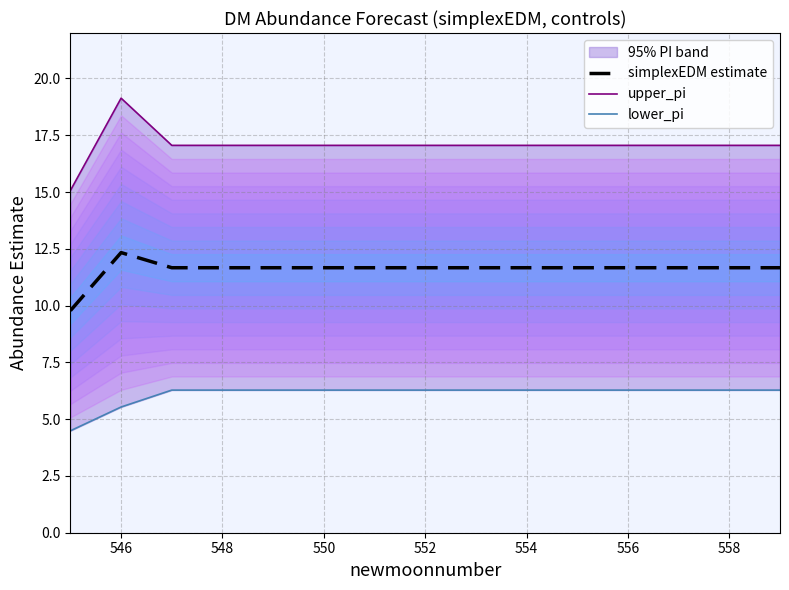

What is the minimum value shown in the chart?

4.5